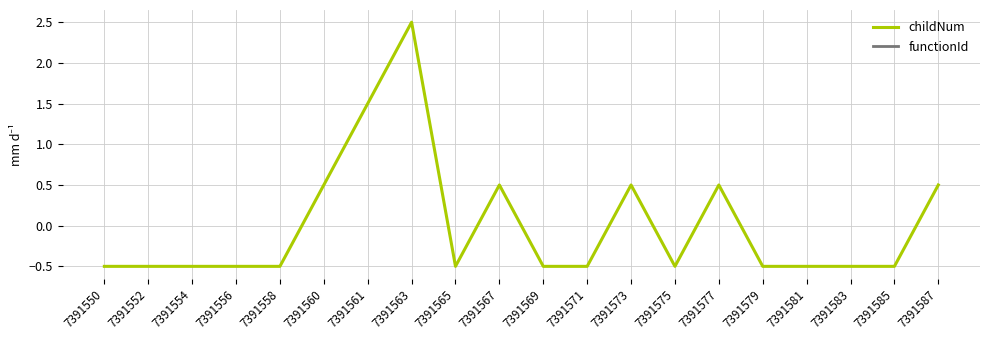

What are all the series names shown in the legend?

childNum, functionId